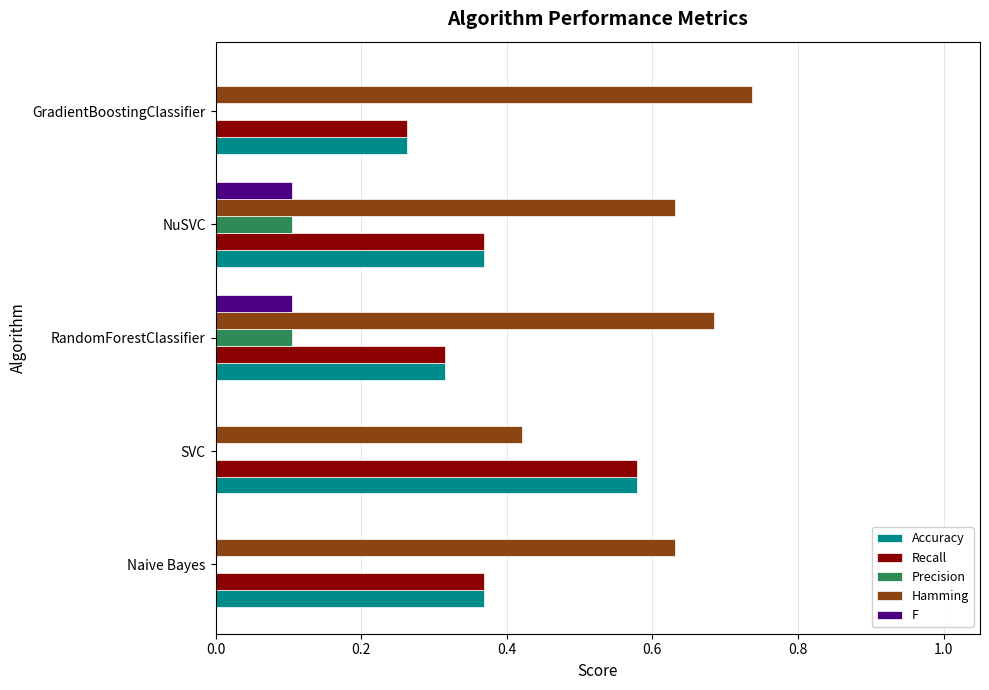

The value of Accuracy at SVC is 0.4. True or false?

False